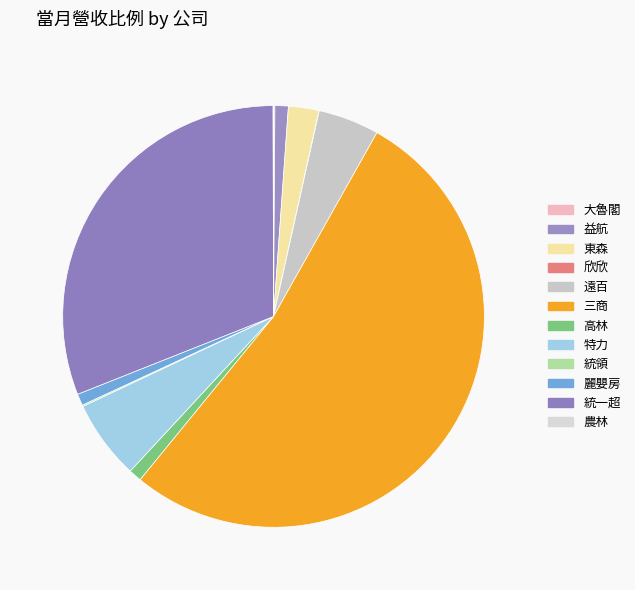

Approximately how many times larger is the value at 特力 compared to 統領?

56.4